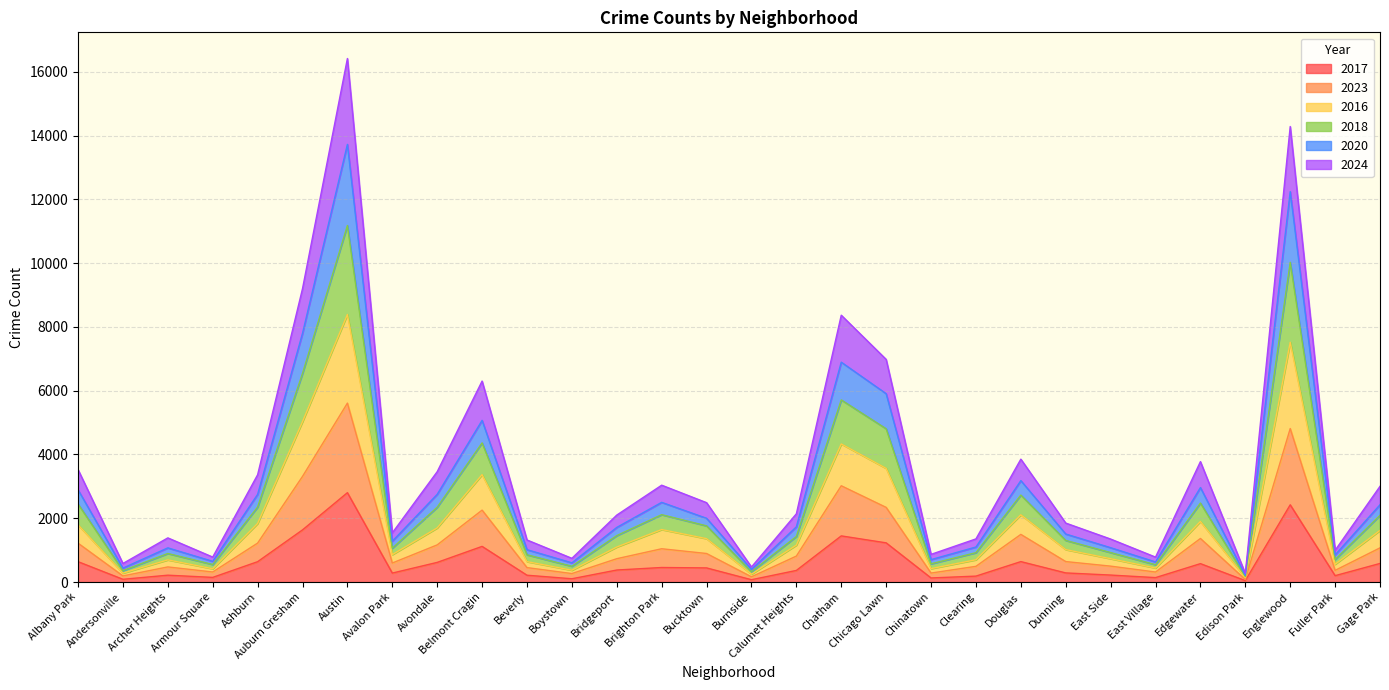

What are all the series names shown in the legend?

2017, 2023, 2016, 2018, 2020, 2024